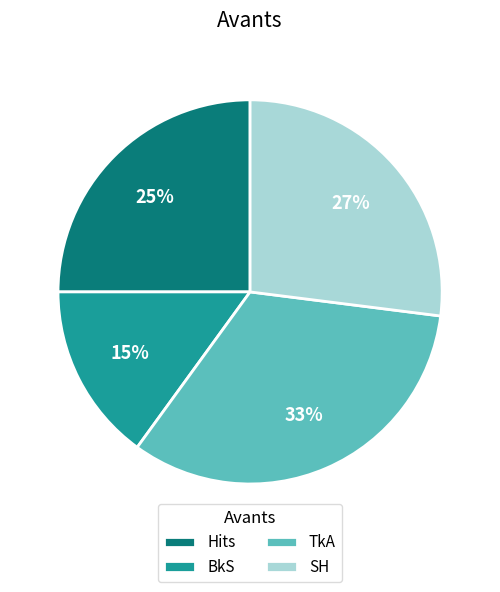

Is the sum of TkA and Hits greater than half?

Yes